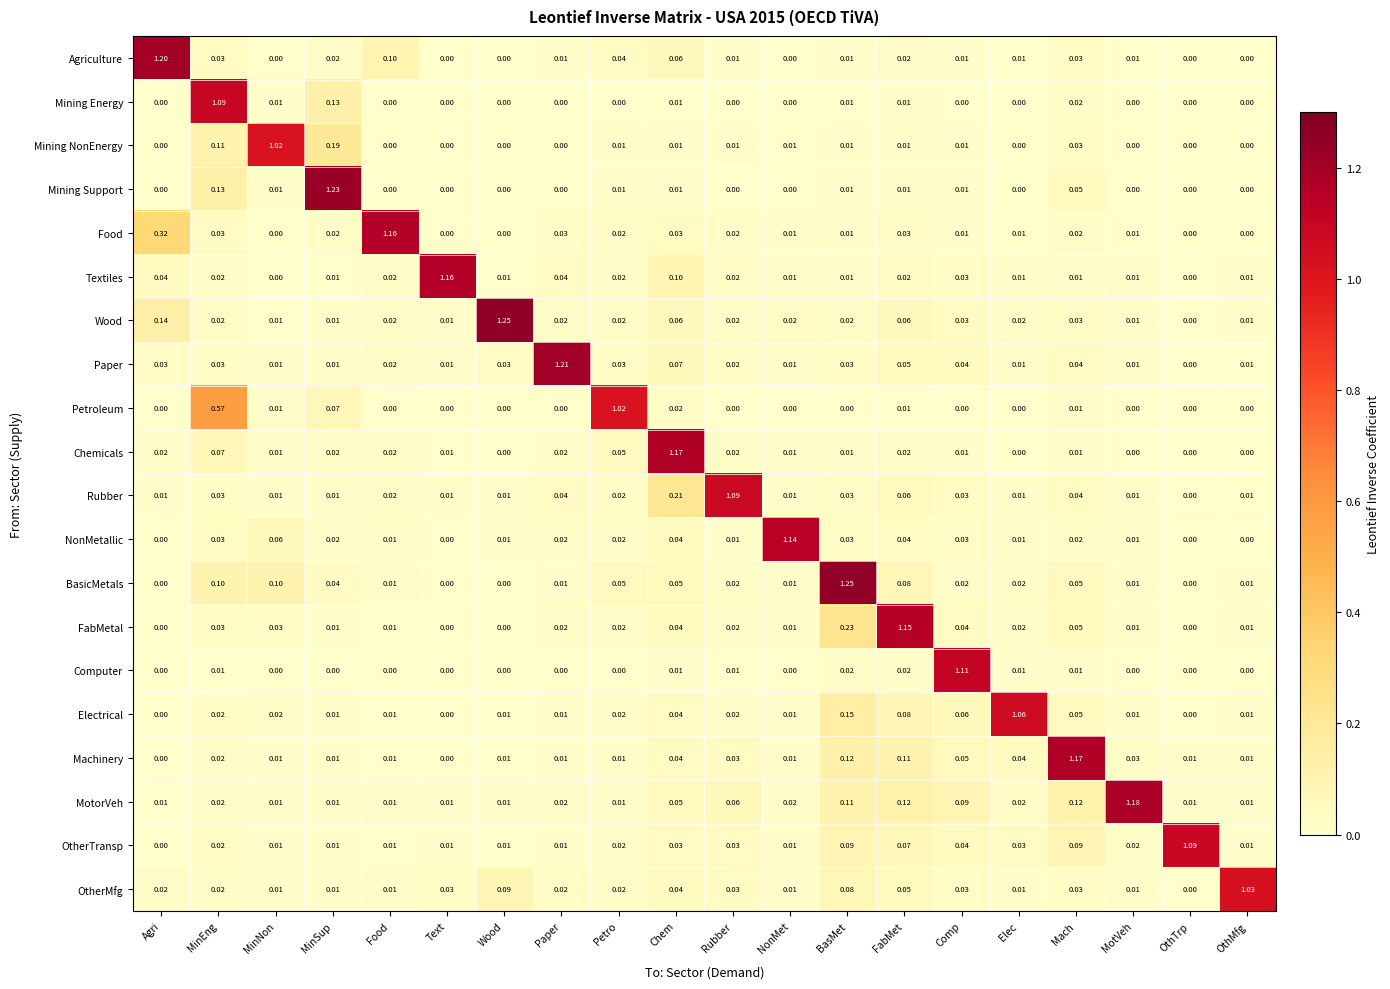

Which series changed the most between MinNon and Mach?

Machinery